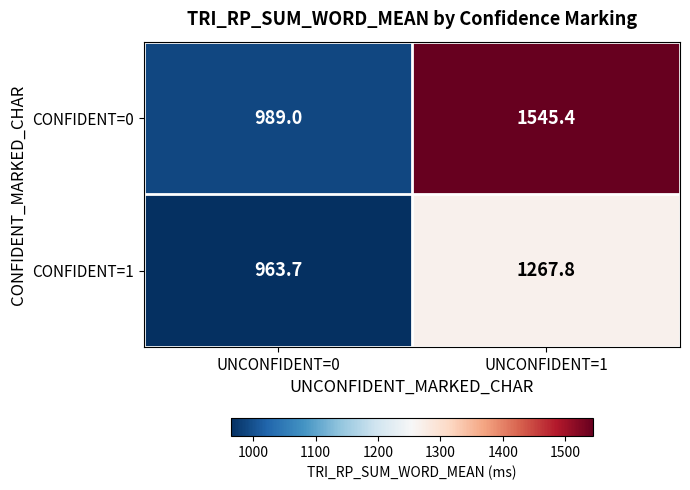

What is the difference between the CONFIDENT=1 values at UNCONFIDENT=1 and UNCONFIDENT=0?

304.1